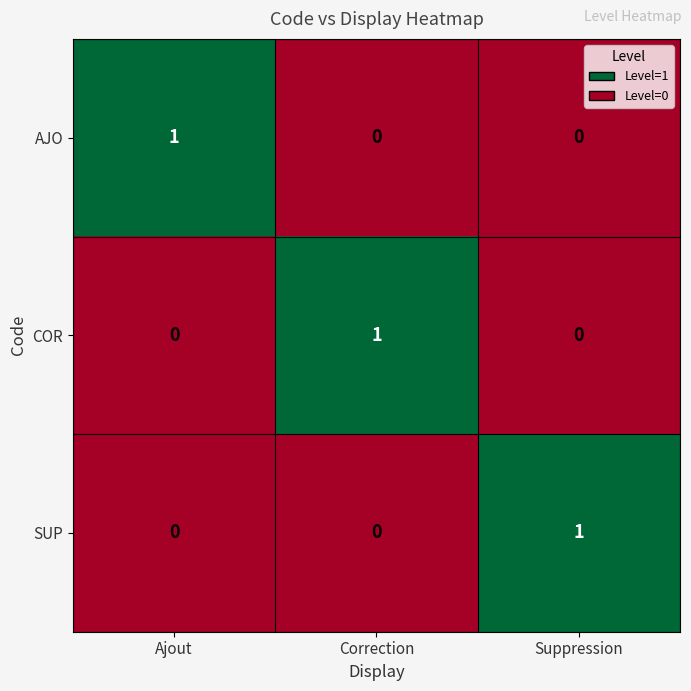

At how many categories does at least one series exceed 0?

3